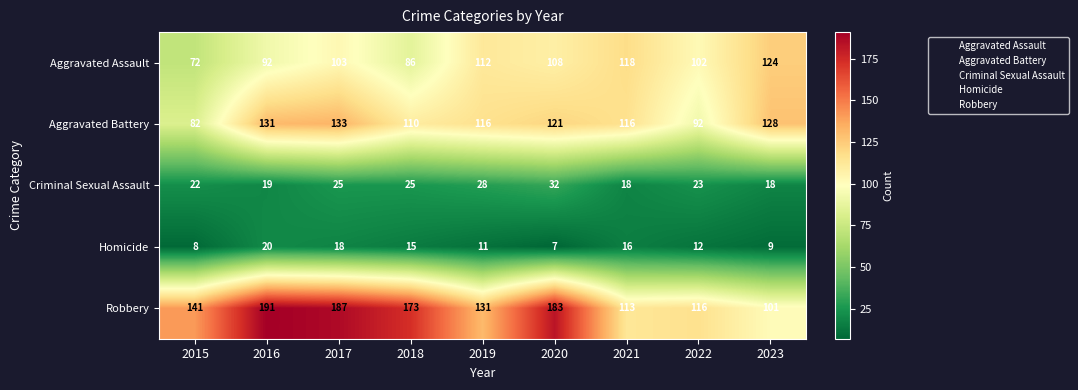

Rank the series by their maximum value, from lowest to highest.

Homicide, Criminal Sexual Assault, Aggravated Assault, Aggravated Battery, Robbery